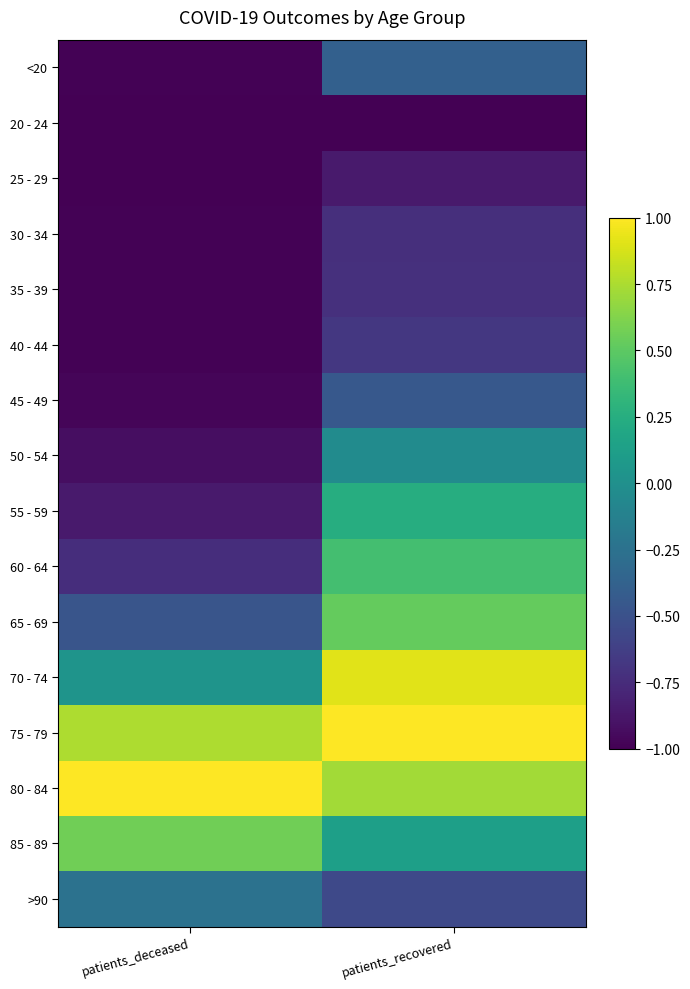

What is the maximum value shown in the chart?

1.0